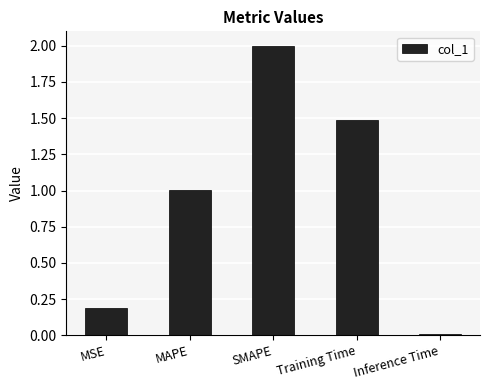

What position from the left is MAPE?

2